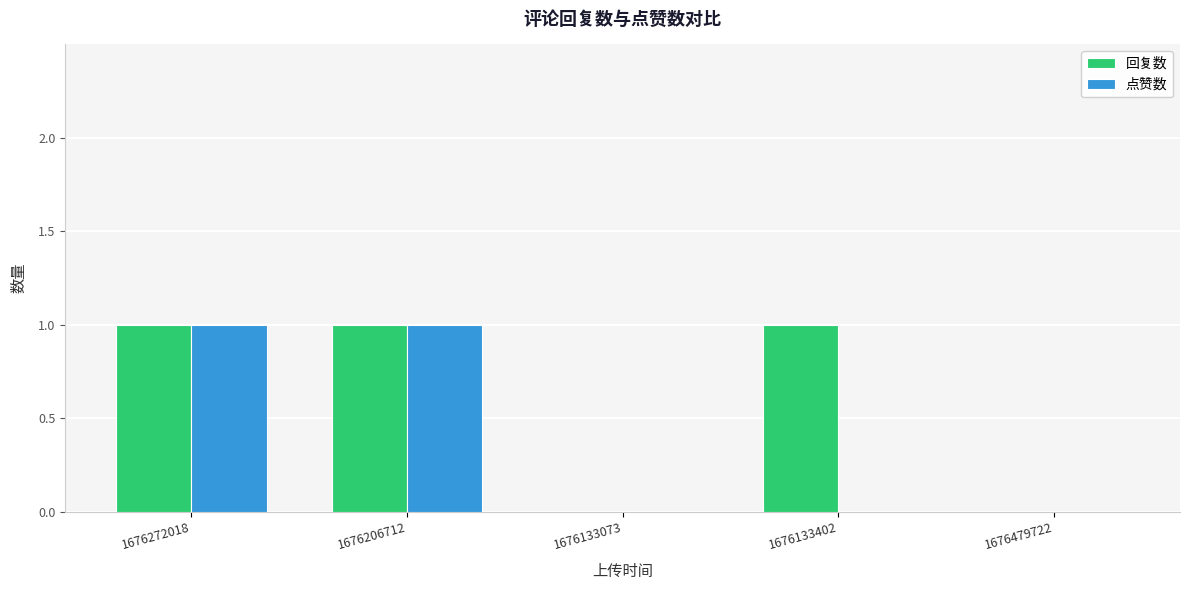

Which series has the largest total across all categories?

回复数